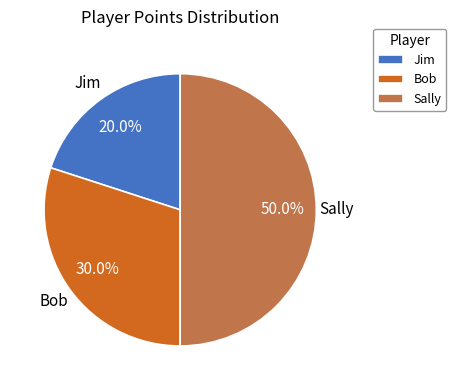

True or false: Bob accounts for 30% of the total.

True